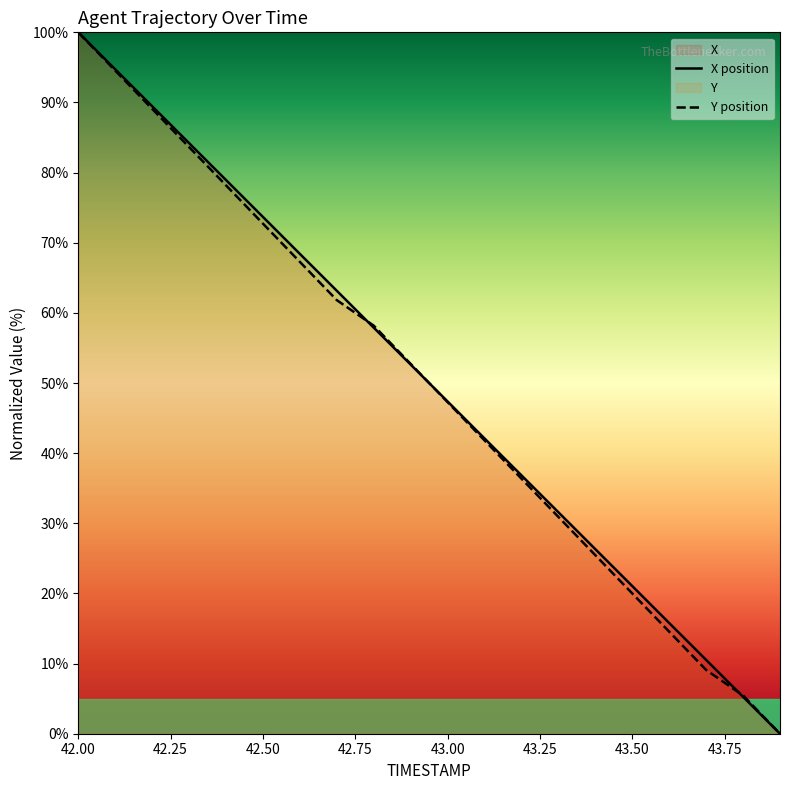

What is the sum of the Y values at 42.7 and 43.5?

81.8